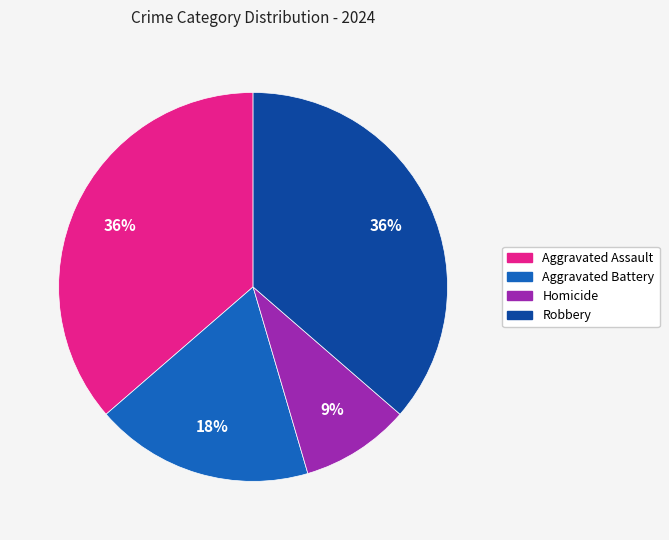

Combined, do Aggravated Assault and Robbery account for over 50%?

Yes